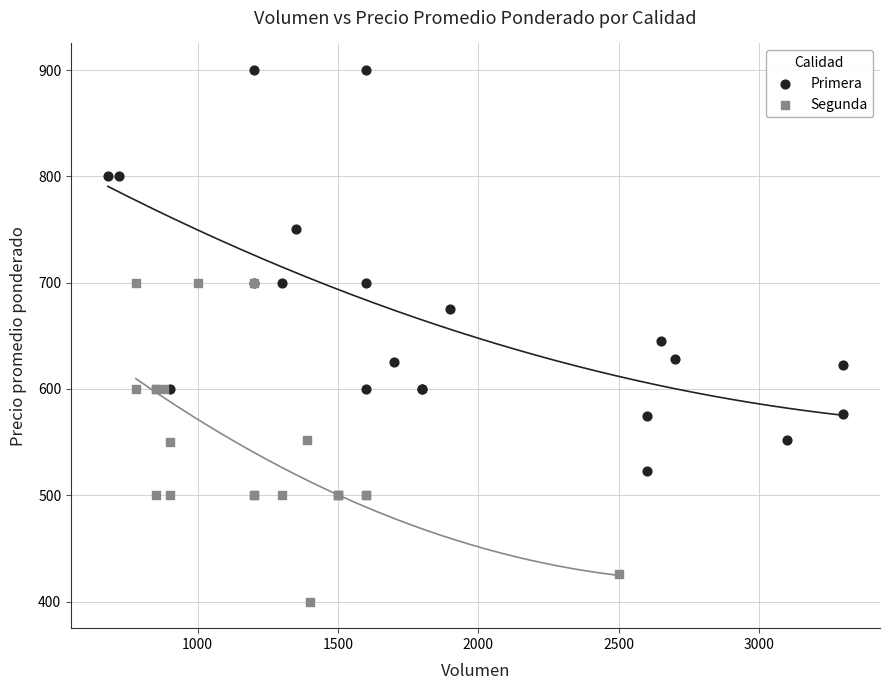

Which series has the widest spread of Y values?

Primera